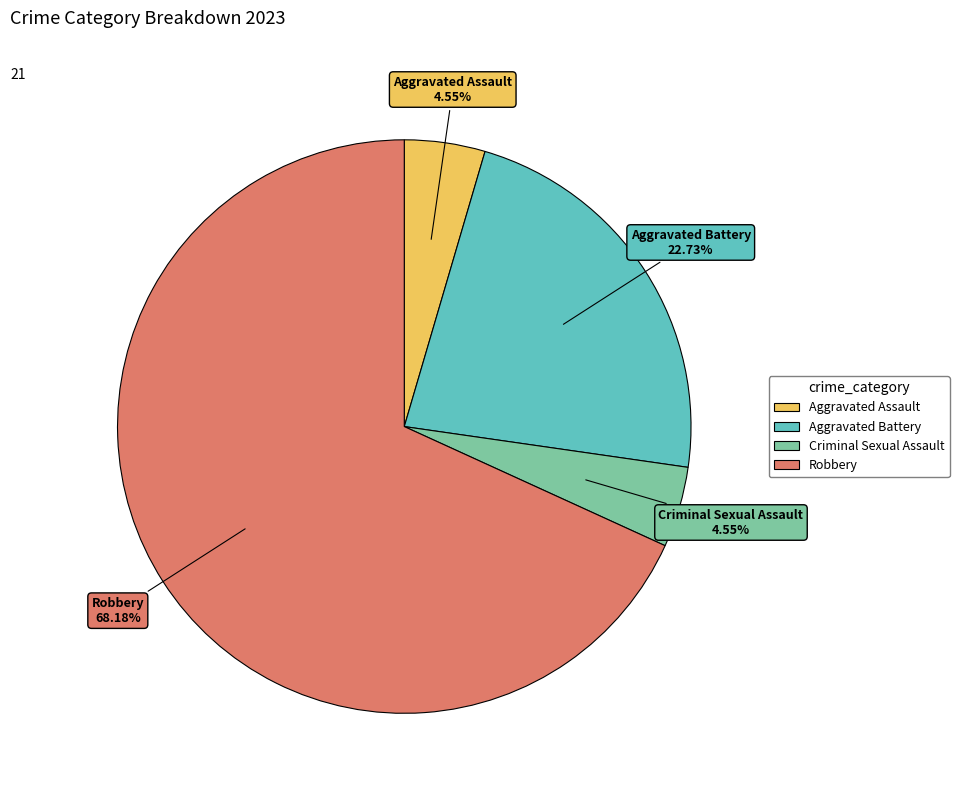

To the nearest percent, what portion does Criminal Sexual Assault represent?

5%